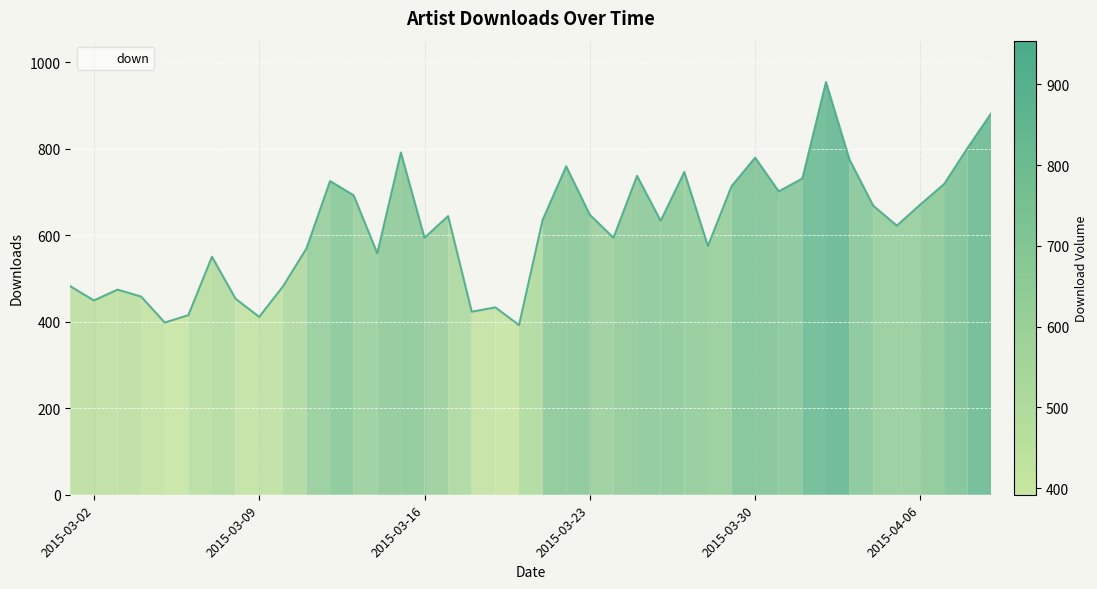

What is the difference between the maximum and minimum values?

562